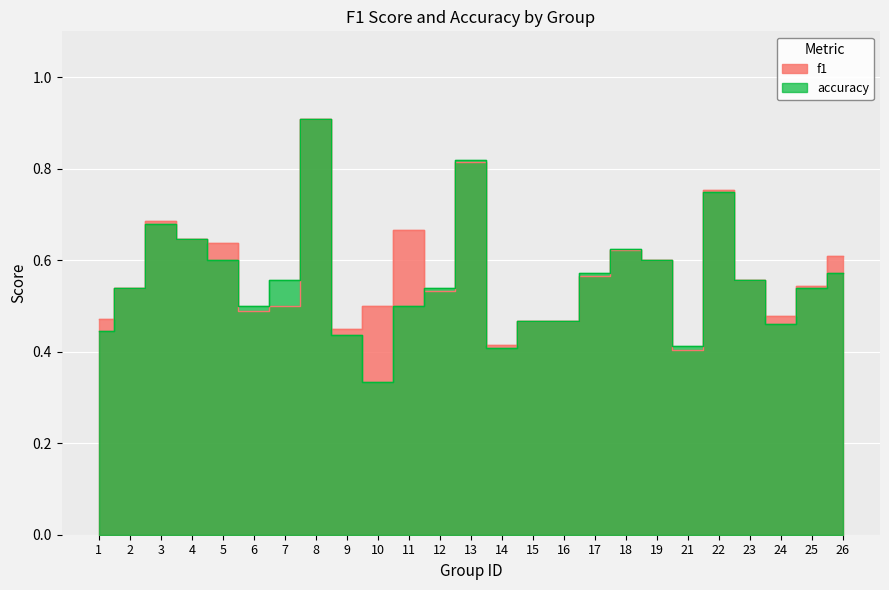

What is the difference between the maximum and minimum values in the f1 series?

0.5